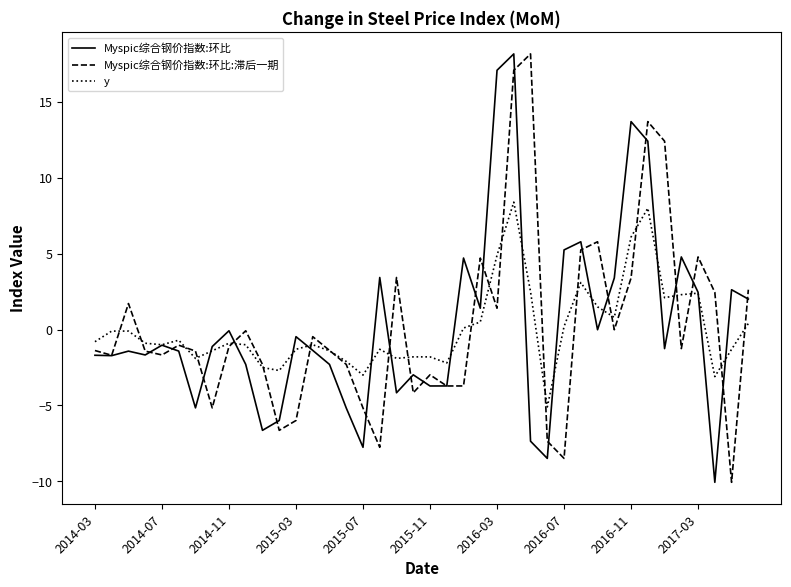

After their last crossing, which series has the higher values: Myspic综合钢价指数:环比:滞后一期 or Myspic综合钢价指数:环比?

Myspic综合钢价指数:环比:滞后一期